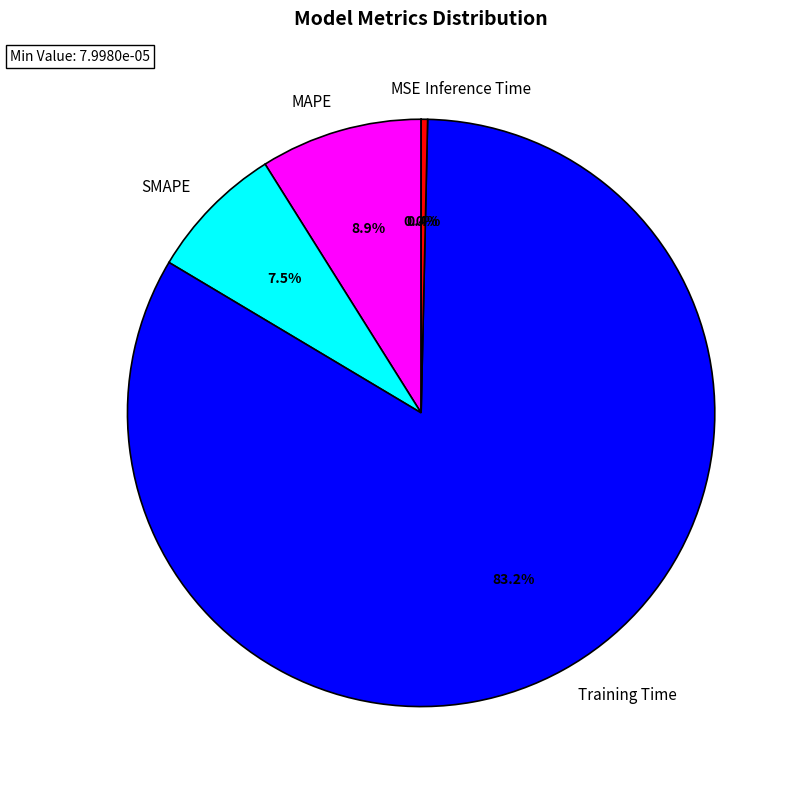

Is the sum of MAPE and Training Time greater than half?

Yes